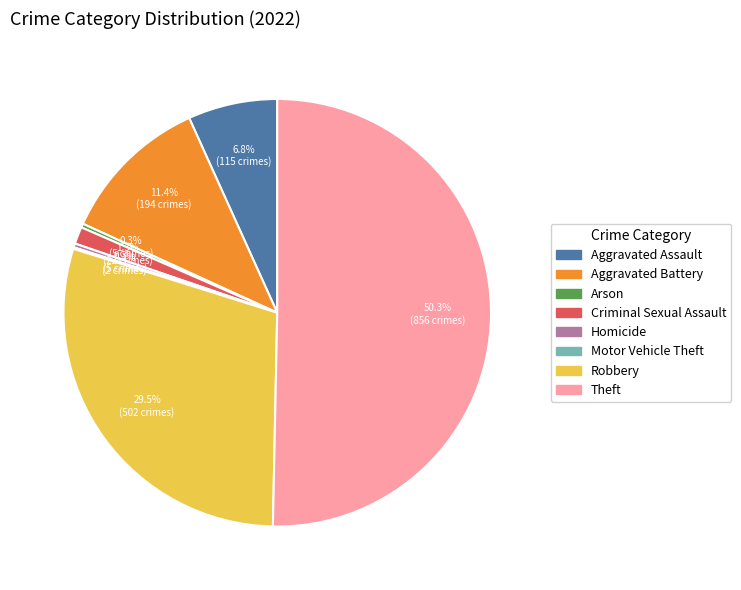

Which category has the biggest portion of the pie?

Theft